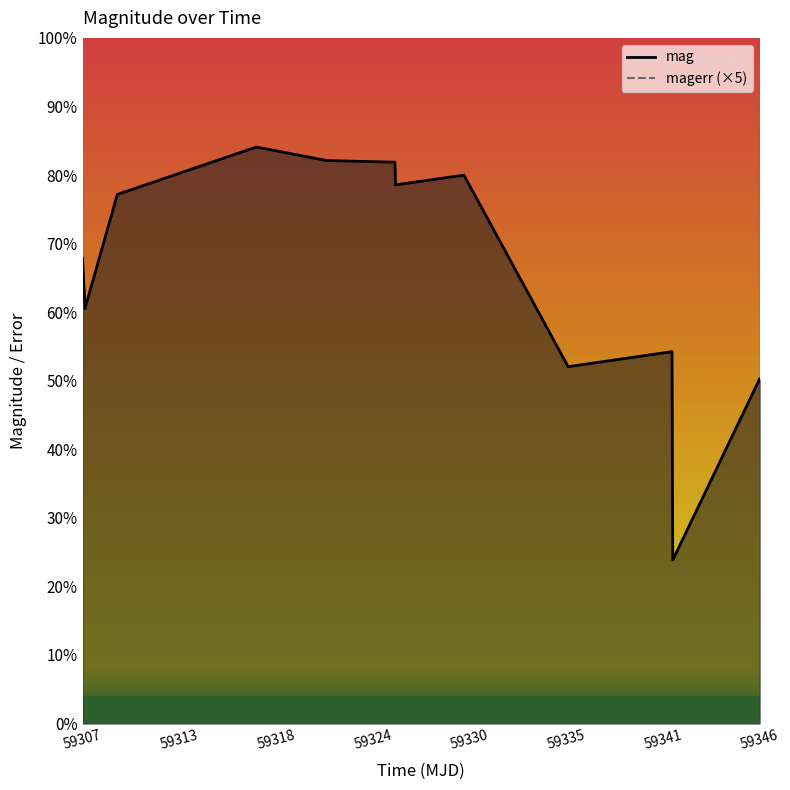

Which label corresponds to the smallest value in the chart?

59341.29488429986